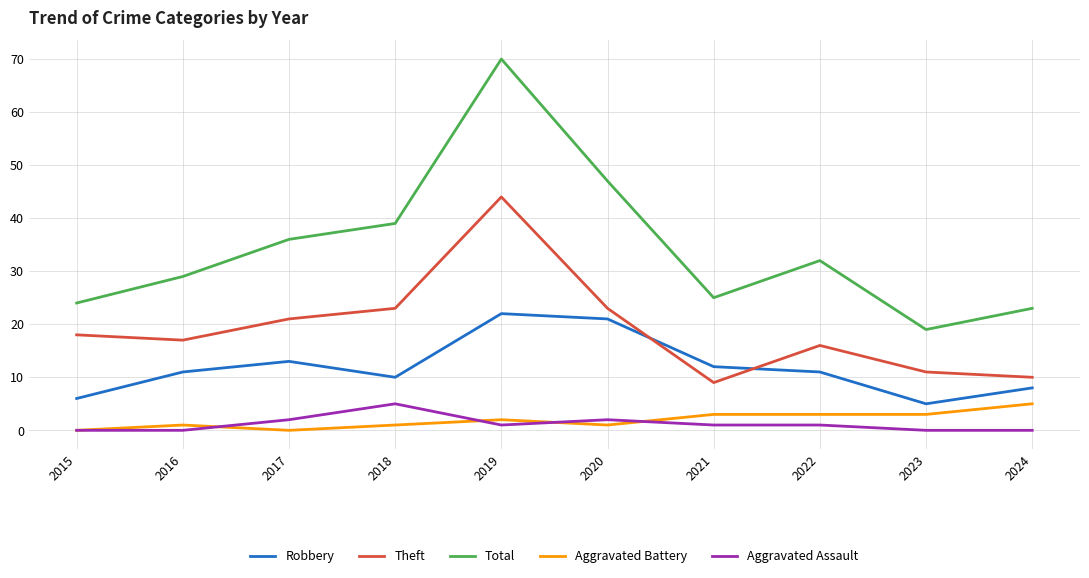

The Robbery series shows 22 at 2019. True or false?

True